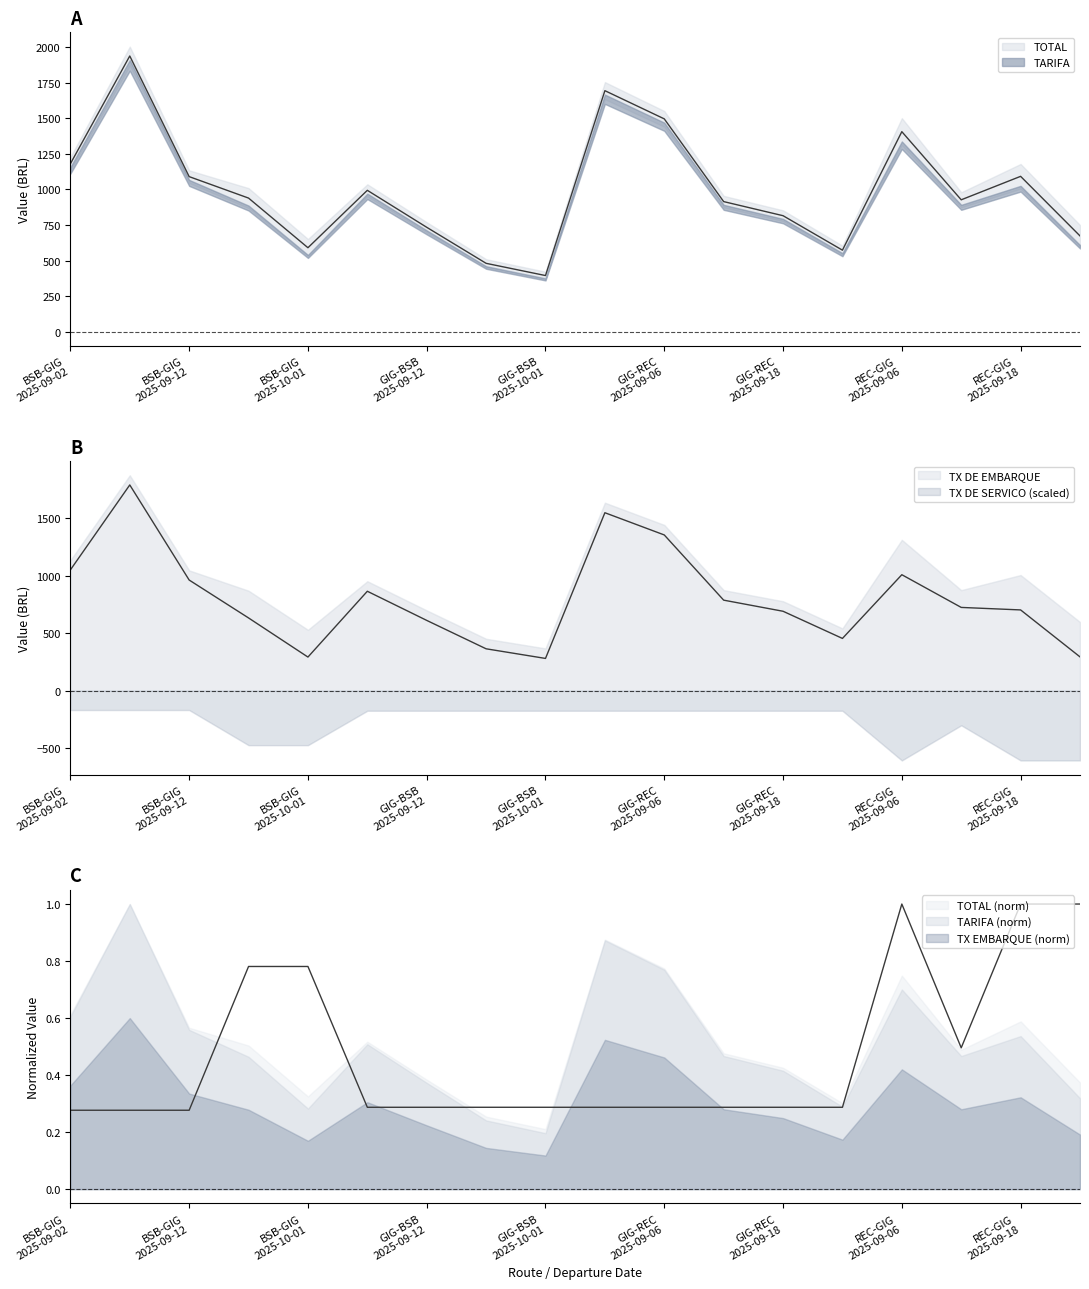

At which label does TOTAL first exceed 939?

BSB-GIG
2025-09-02